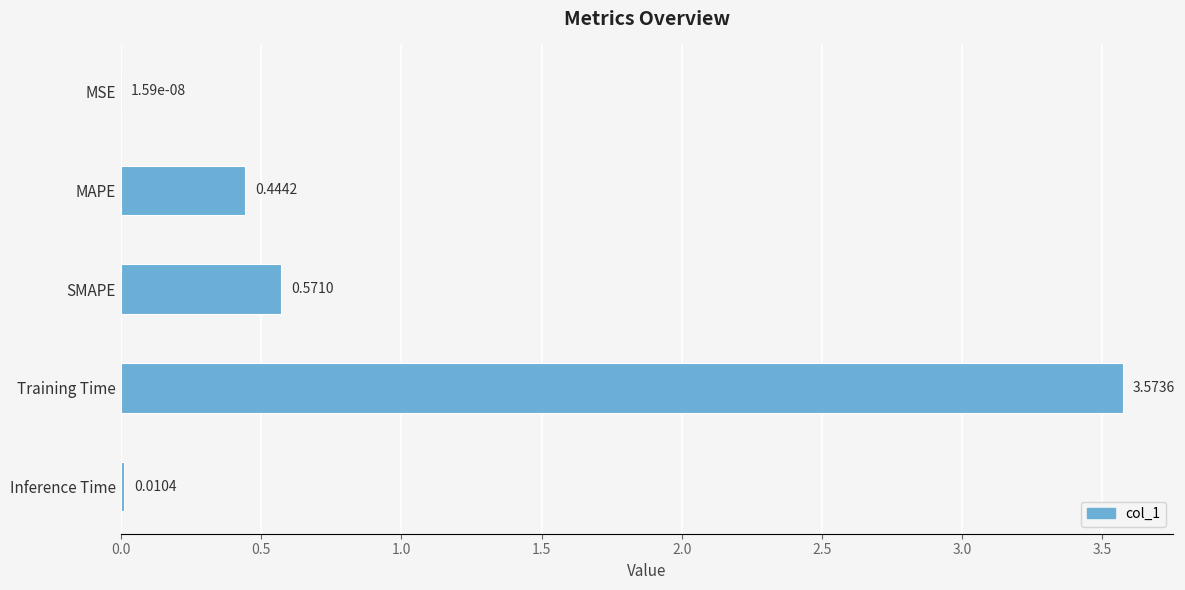

Which category has the highest value across all series?

Training Time